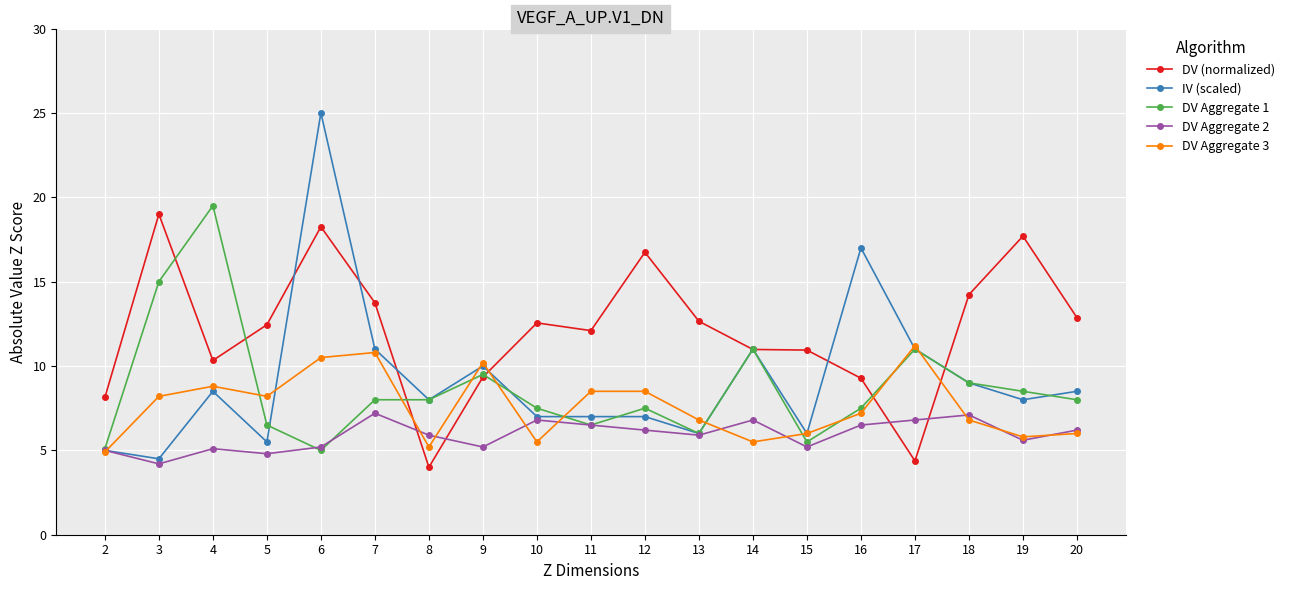

The DV (normalized) series shows 12.6 at 10. True or false?

True